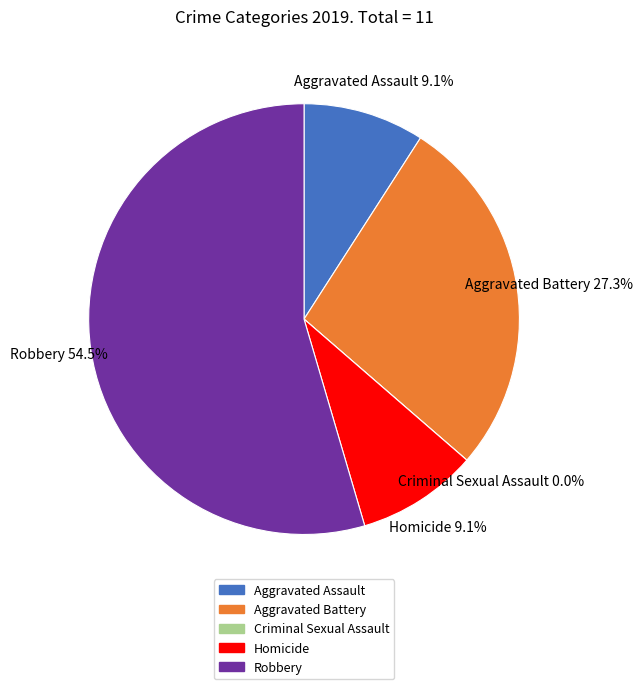

Which slice is the largest?

Robbery